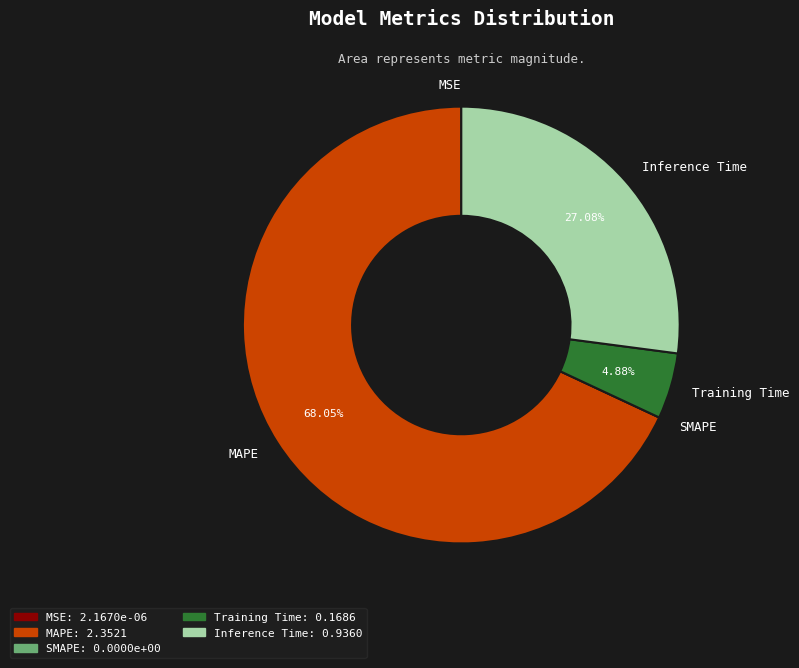

The Inference Time slice represents 27% of the pie. True or false?

True